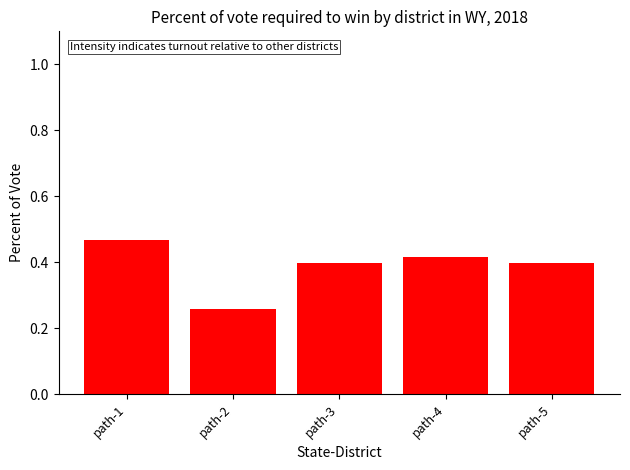

How many values are between 0 and 1?

5